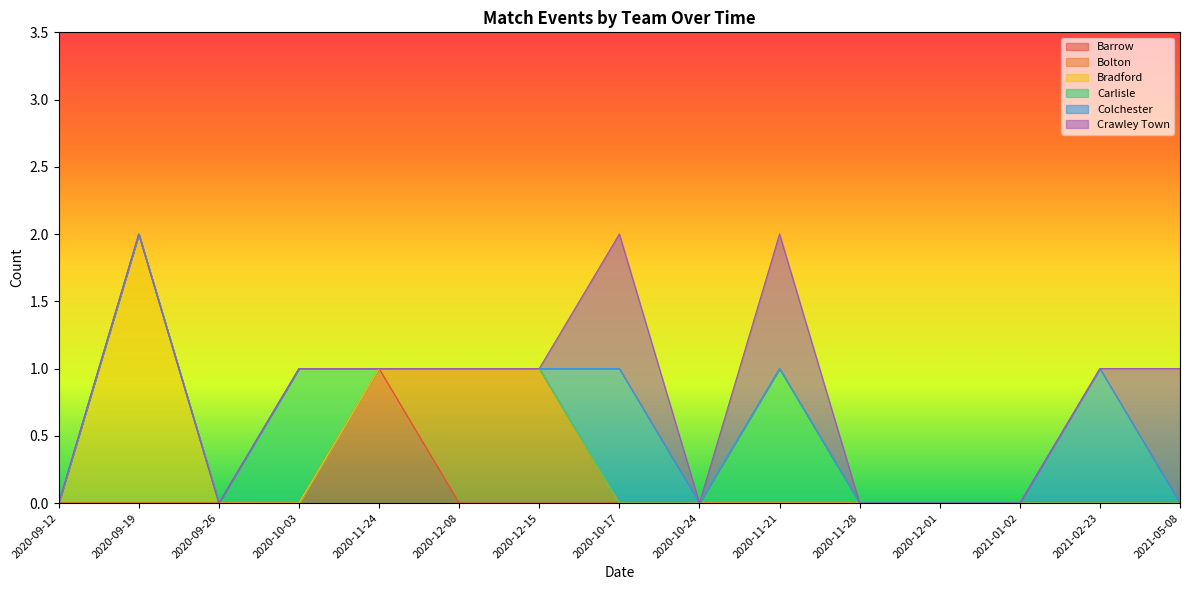

Reading right to left, list all the values displayed in this chart.

Barrow: 0	0	0	0	0	0	0	0	0	0	1	0	0	0	0
Bolton: 0	0	0	0	0	0	0	0	1	1	0	0	0	0	0
Bradford: 0	0	0	0	0	0	0	0	0	0	0	0	0	2	0
Carlisle: 0	0	0	0	0	1	0	0	0	0	0	1	0	0	0
Colchester: 0	1	0	0	0	0	0	1	0	0	0	0	0	0	0
Crawley Town: 1	0	0	0	0	1	0	1	0	0	0	0	0	0	0